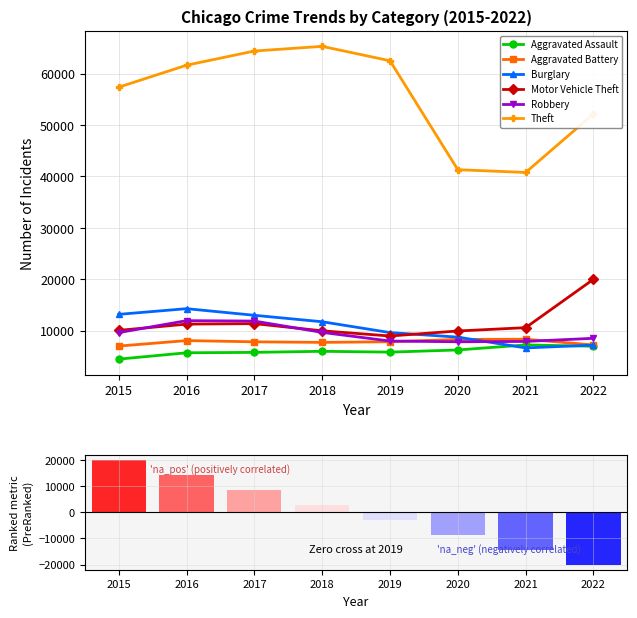

Reading left to right, transcribe all the data shown in this chart.

Aggravated Assault: 2015=4480	2016=5712	2017=5793	2018=6001	2019=5840	2020=6263	2021=7243	2022=6988
Aggravated Battery: 2015=7018	2016=8085	2017=7845	2018=7735	2019=7857	2020=8319	2021=8347	2022=7235
Burglary: 2015=13184	2016=14289	2017=13001	2018=11746	2019=9639	2020=8756	2021=6658	2022=7208
Motor Vehicle Theft: 2015=10068	2016=11286	2017=11380	2018=9983	2019=8977	2020=9952	2021=10595	2022=19997
Robbery: 2015=9638	2016=11960	2017=11880	2018=9679	2019=7994	2020=7856	2021=7920	2022=8528
Theft: 2015=57350	2016=61618	2017=64380	2018=65283	2019=62484	2020=41307	2021=40770	2022=52140